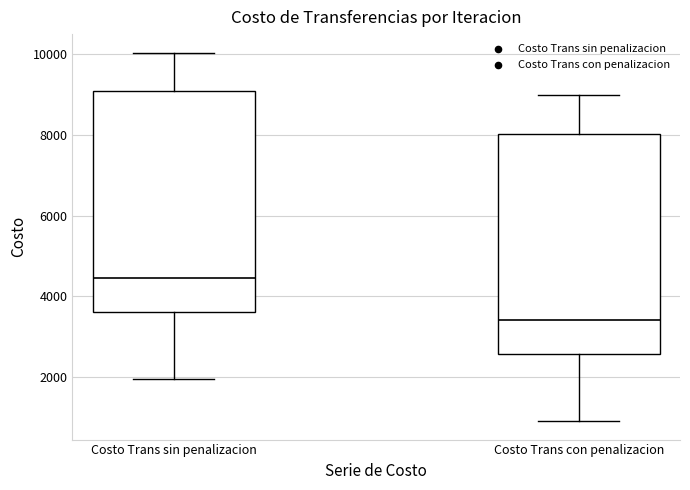

Where is the upper edge of the box for Costo Trans con penalizacion on the y-axis? The values are not printed on the chart, so give them approximately, as read against the axis.

8000